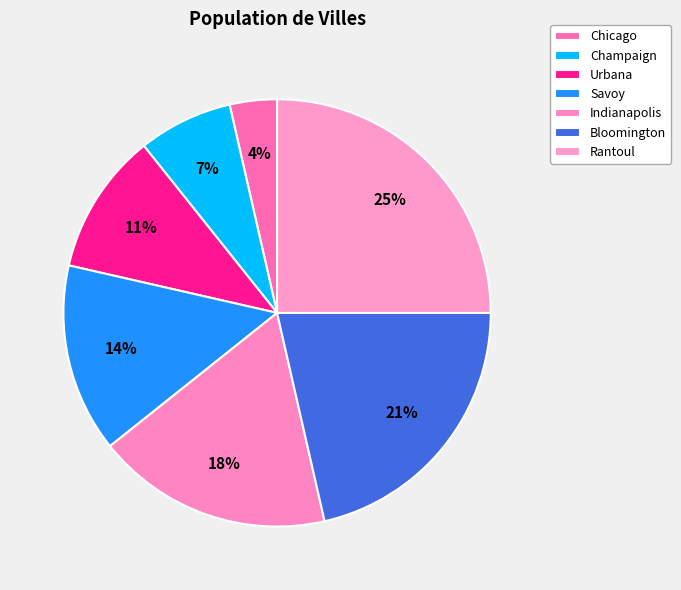

Count the number of slices in the pie.

7